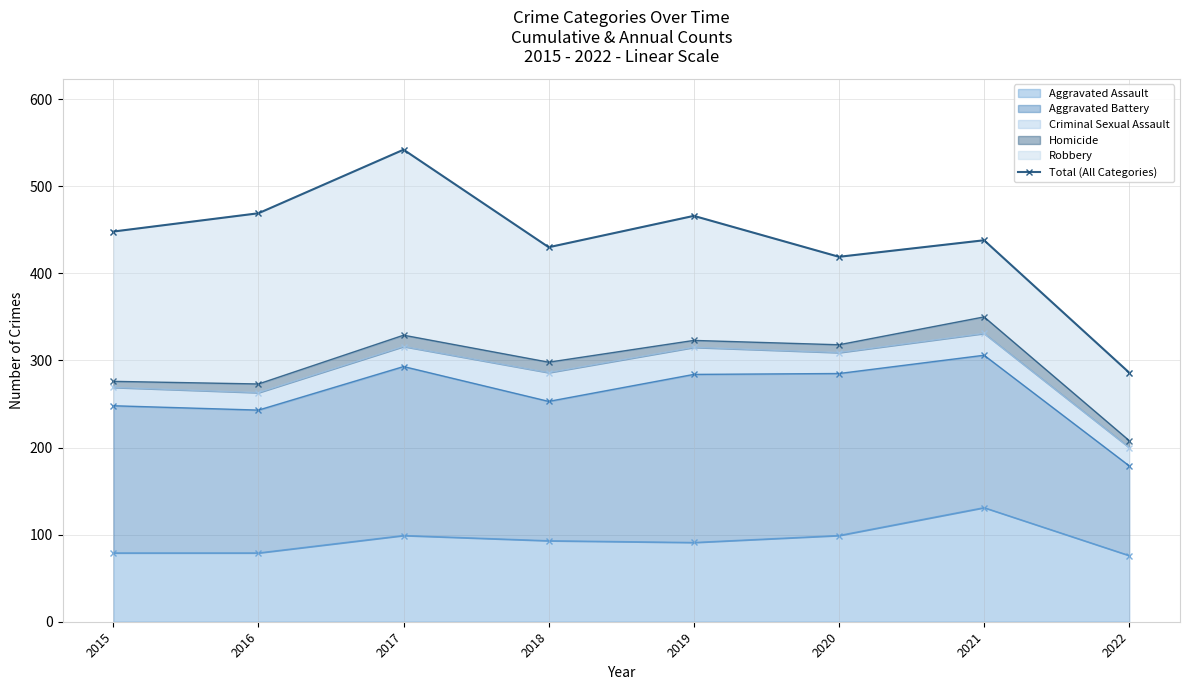

At which category does the data reach its first local peak?

2017